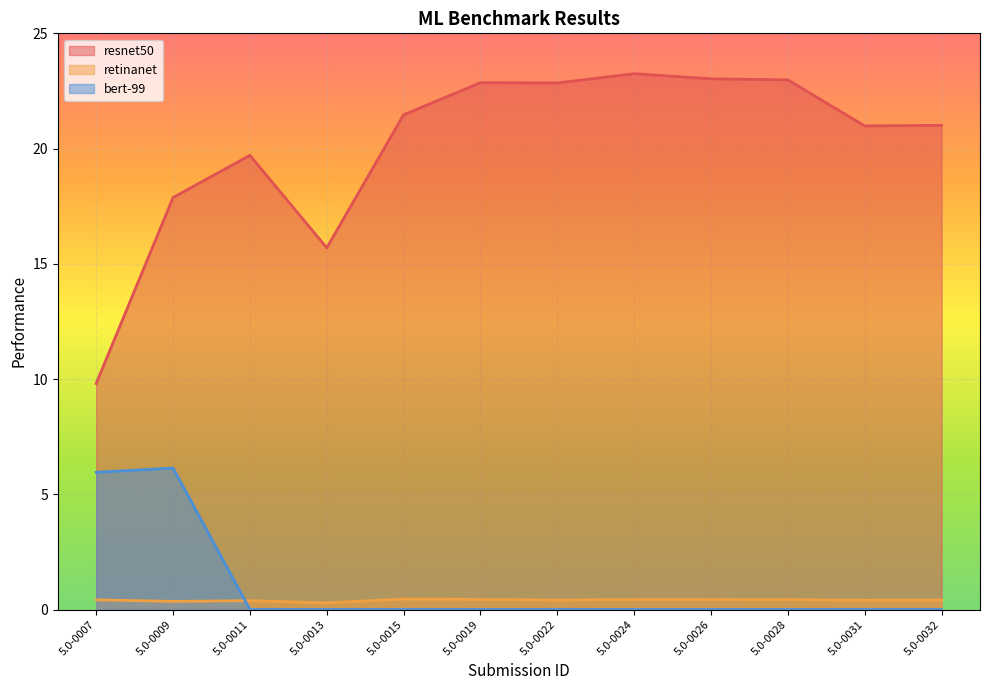

What are all the series names shown in the legend?

resnet50, retinanet, bert-99